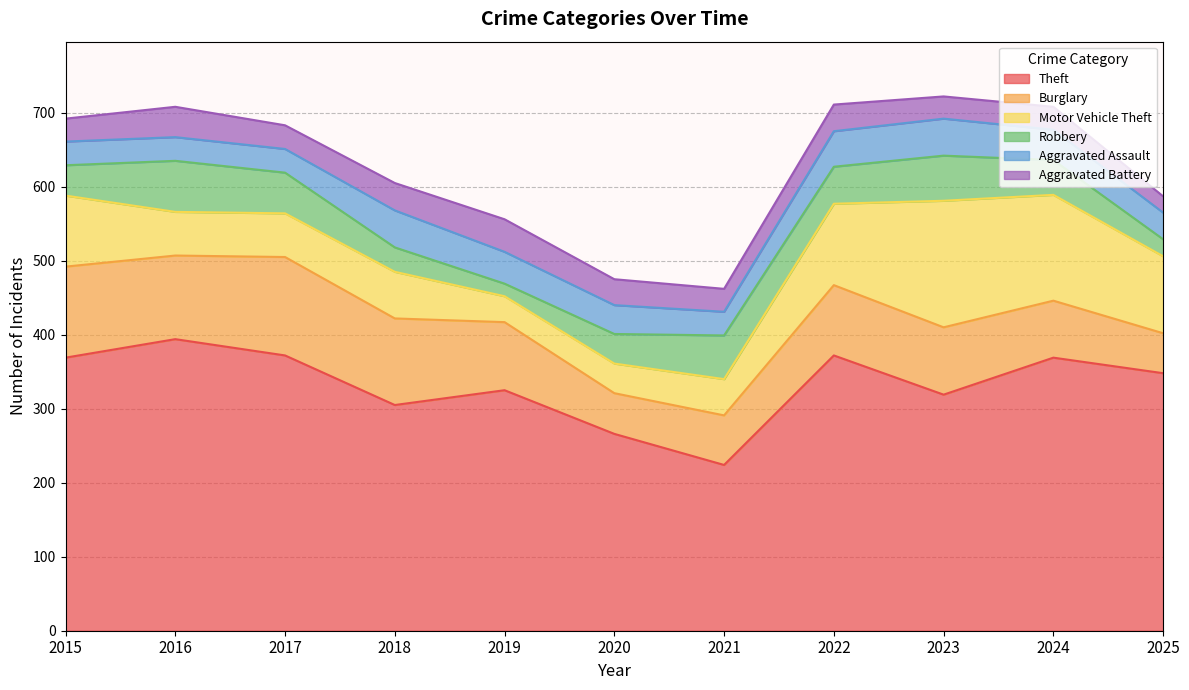

How many intersections are there between Robbery and Aggravated Assault?

3